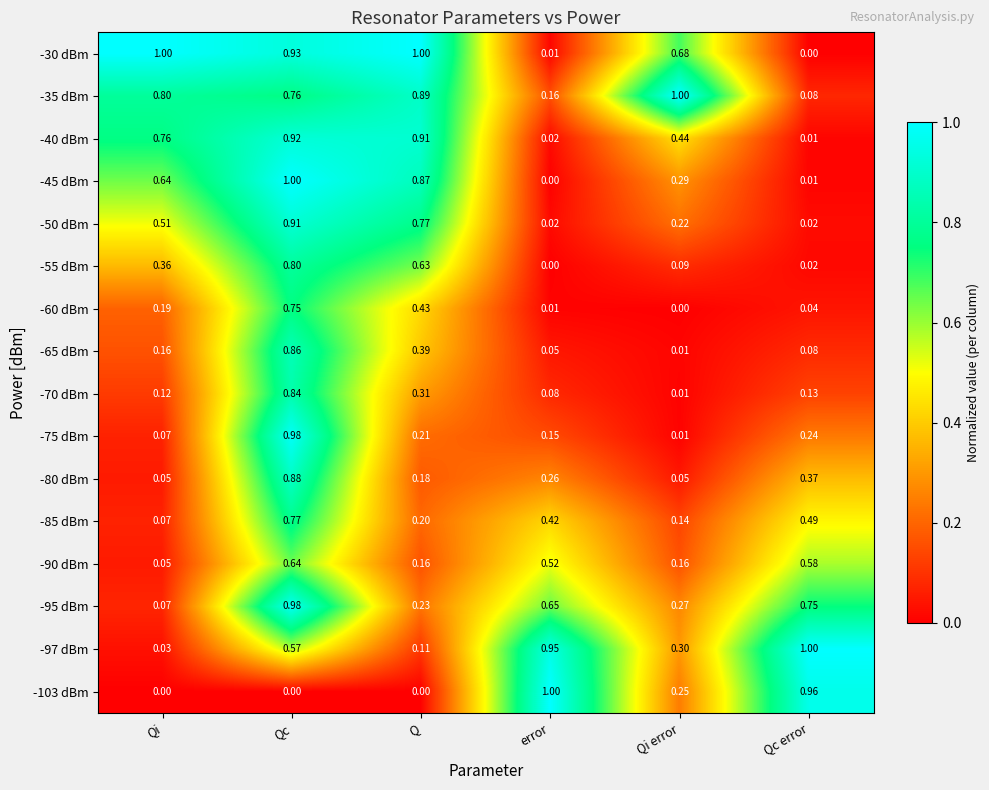

At which category is the sum across all series the highest?

Qc